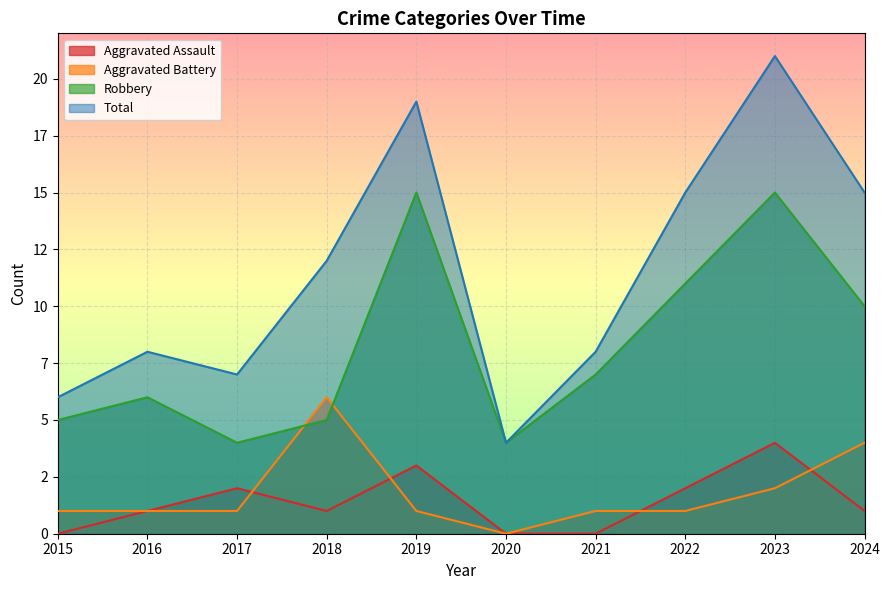

At which label is Aggravated Battery closest to 3?

2023